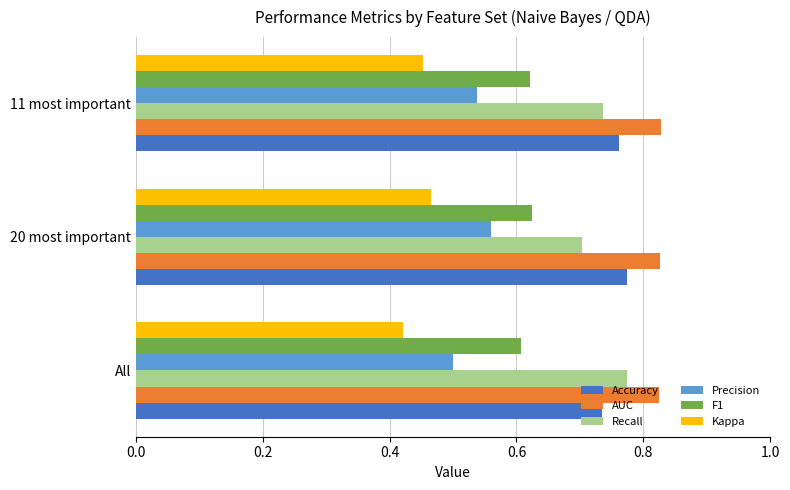

What are all the series names shown in the legend?

Accuracy, AUC, Recall, Precision, F1, Kappa